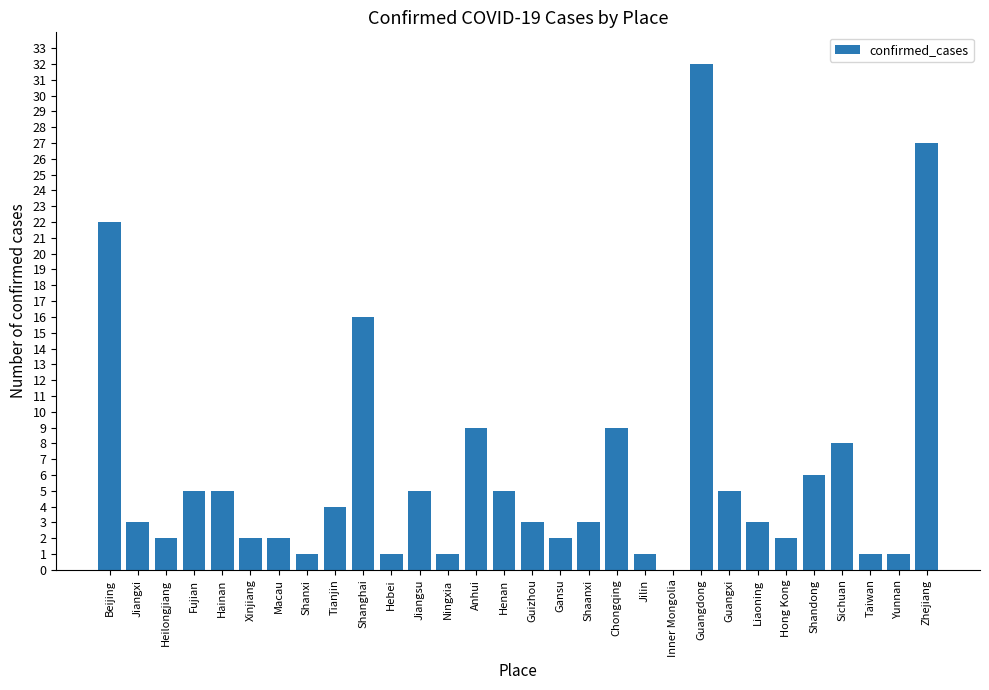

Is it true that the value at Zhejiang is 27?

True